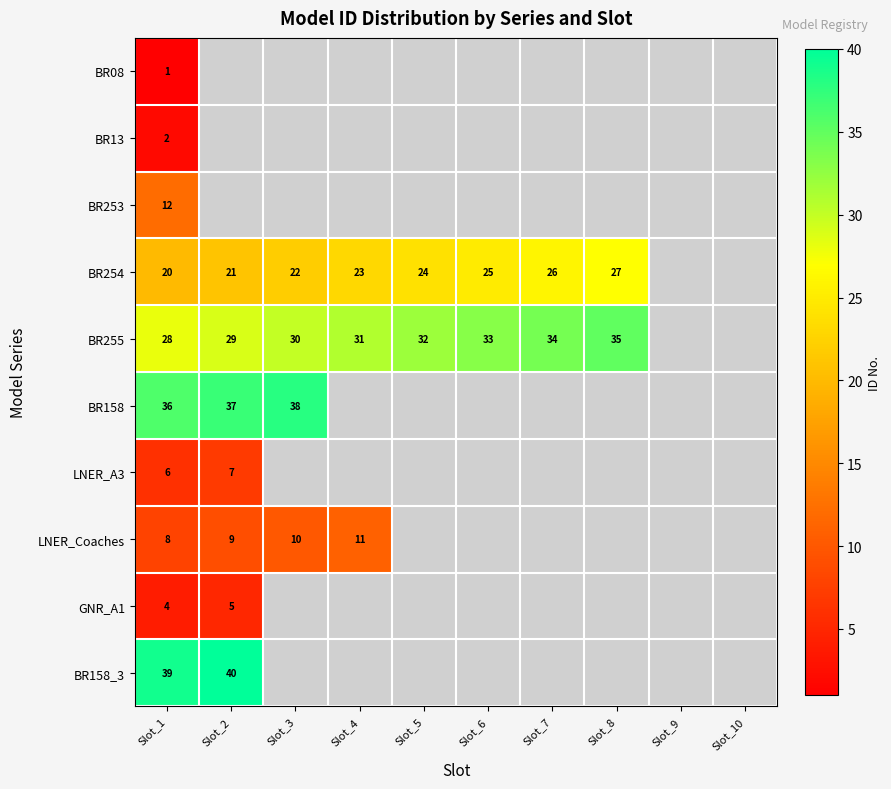

The BR255 series shows 44 at Slot_5. True or false?

False